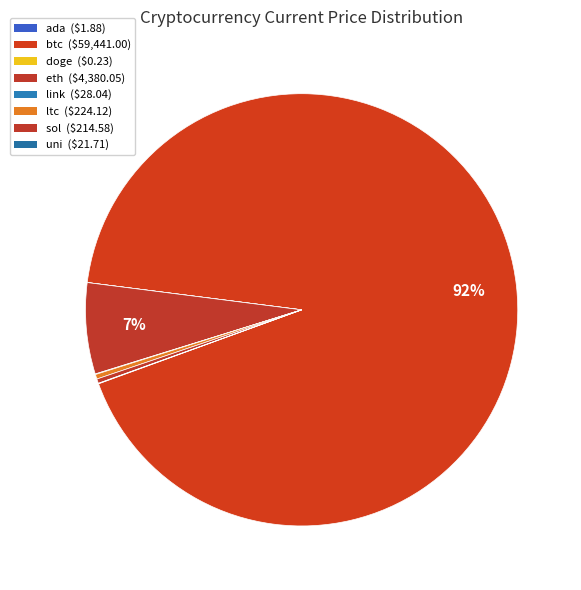

What is the largest slice in the pie chart?

btc